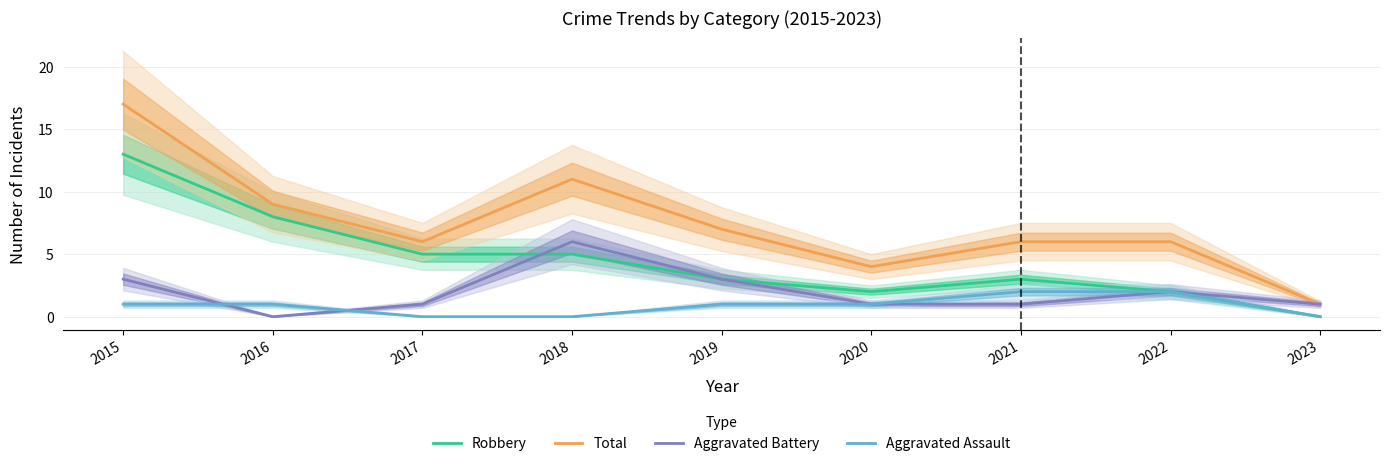

True or false: Aggravated Assault has a value of 0 at 2017.

True